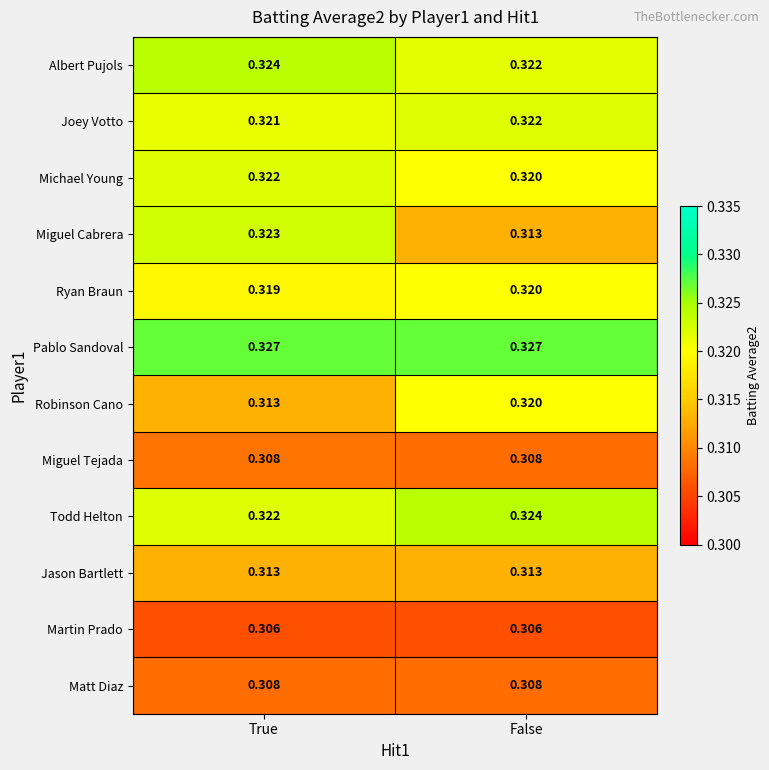

Which category has the lowest value in the Michael Young series?

False